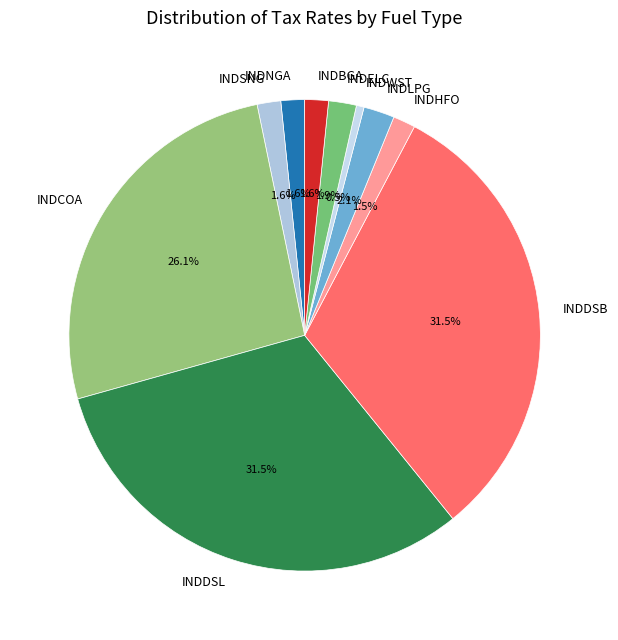

To the nearest percent, what is the average slice percentage?

10%